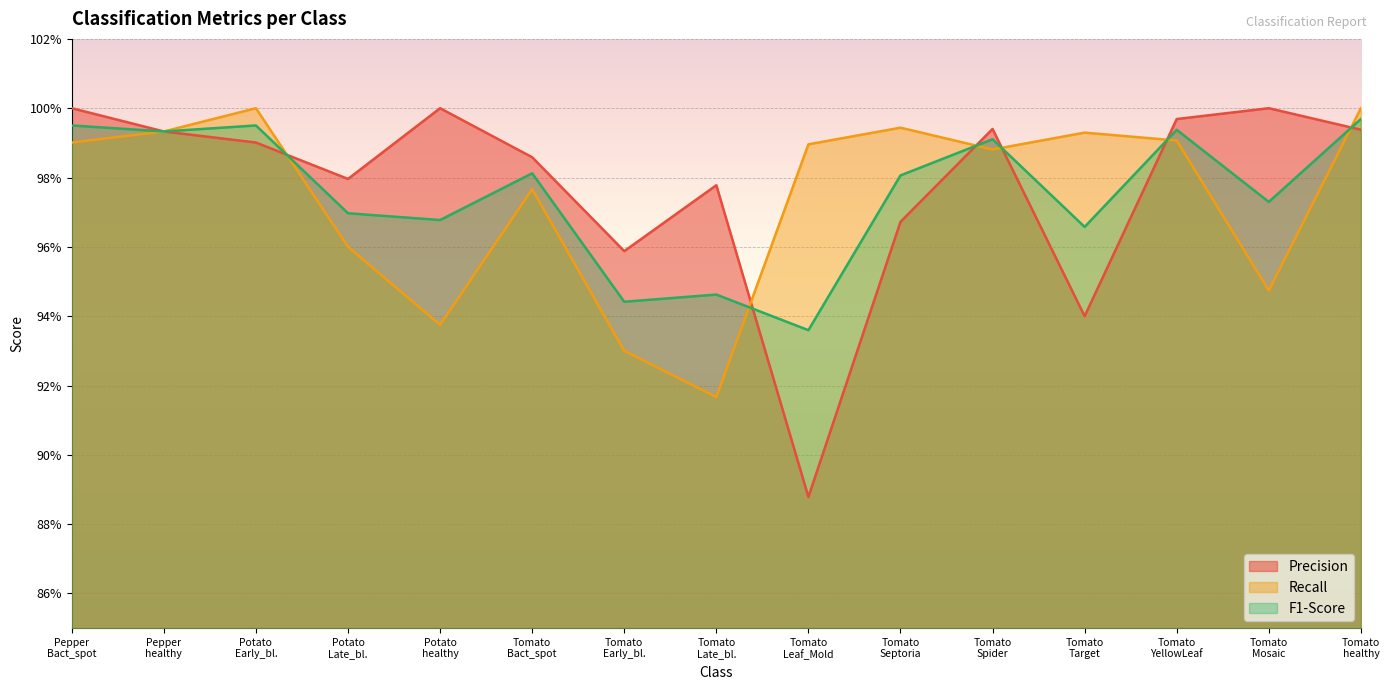

Between Tomato Septoria and Potato healthy, which is larger?

Potato healthy